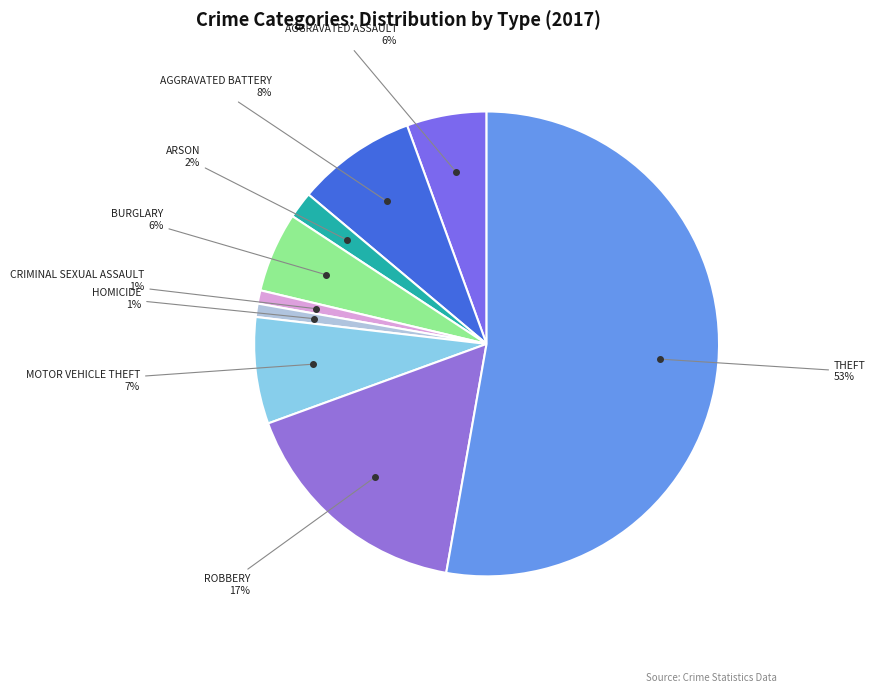

How many segments does this pie chart have?

9